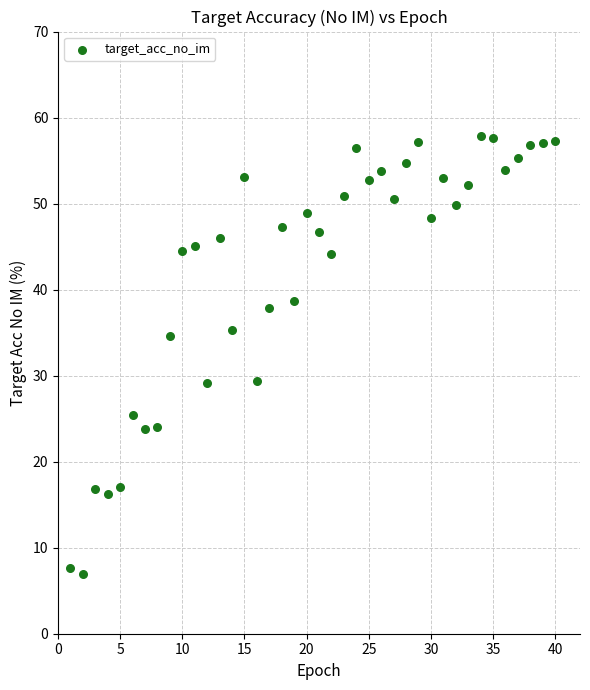

What is the range of X values (max minus min)?

39.0